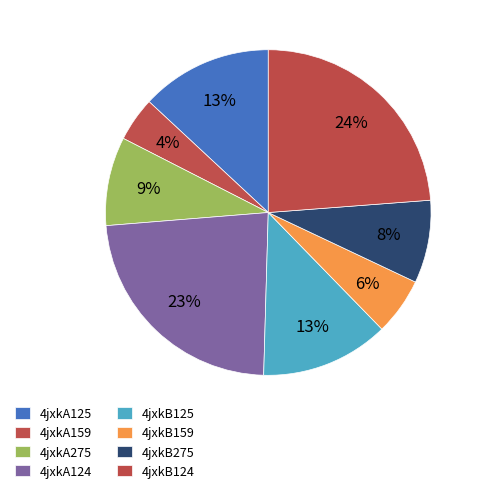

How many segments does this pie chart have?

8